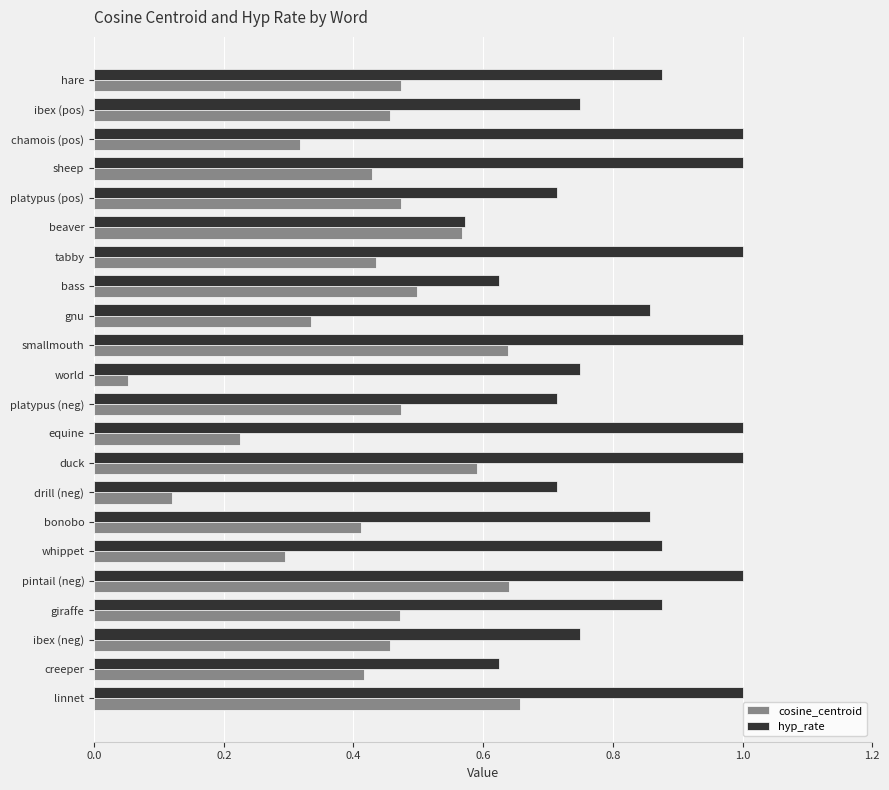

What is the sum of the hyp_rate values at tabby and pintail (neg)?

2.0